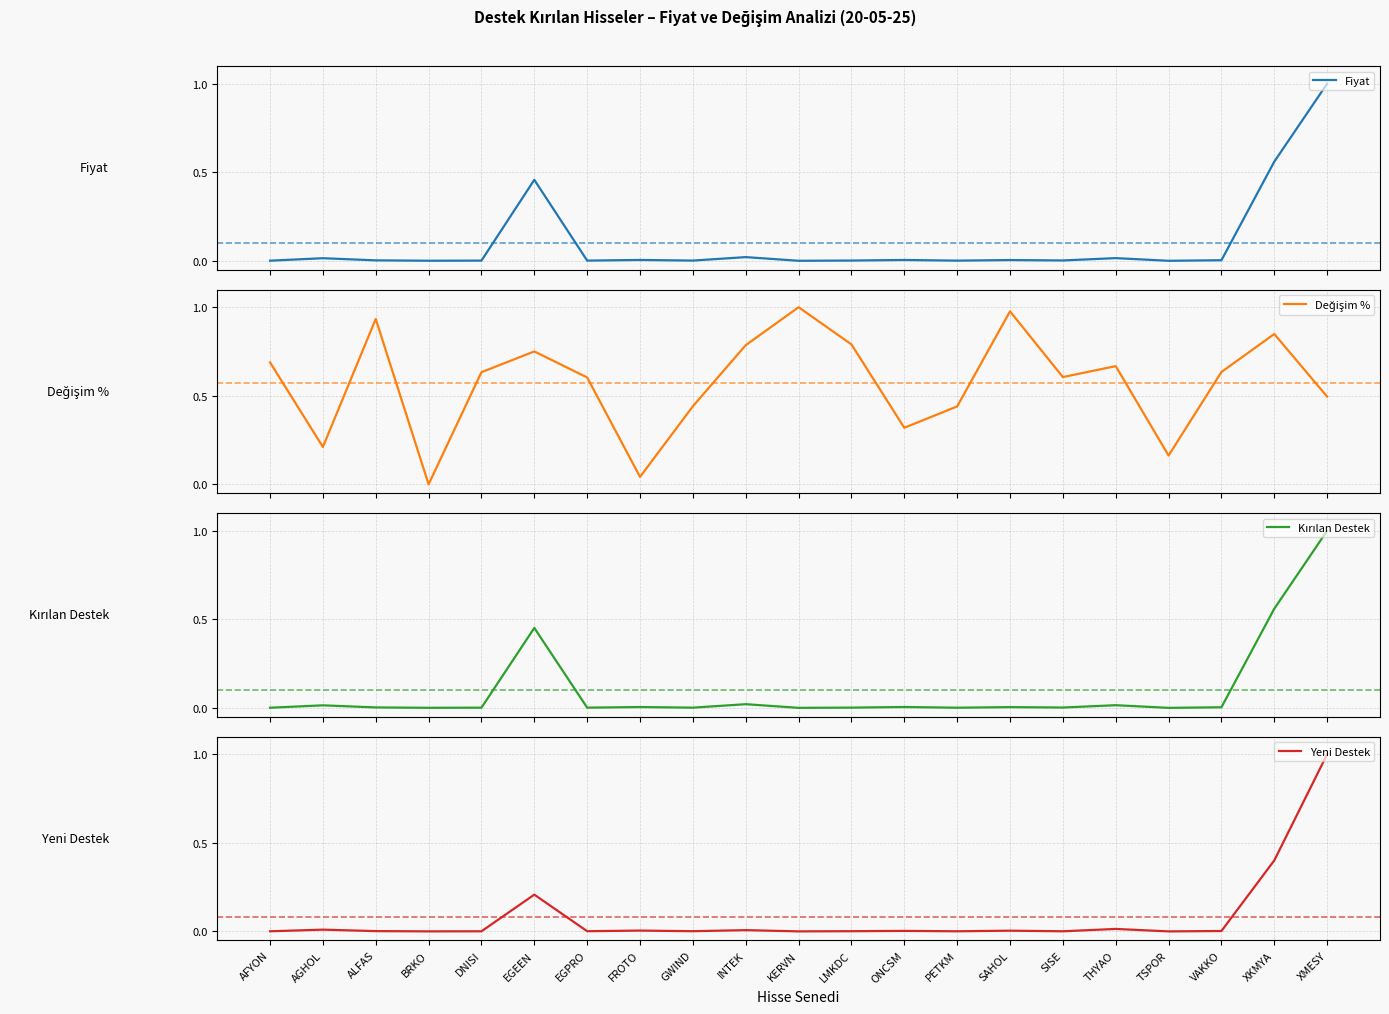

Where is the first local minimum for Yeni Destek?

BRKO